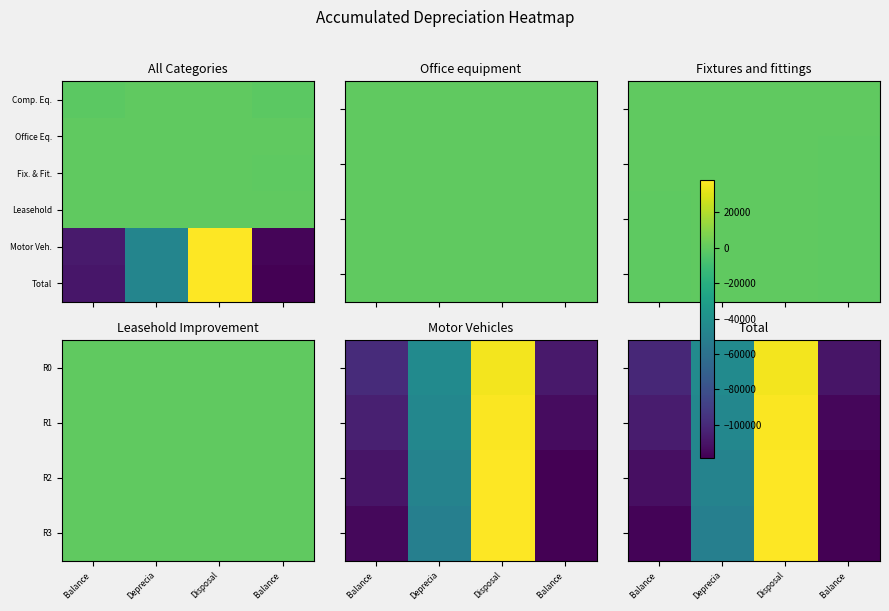

What is the total value across all series at Disposal?

228451.0